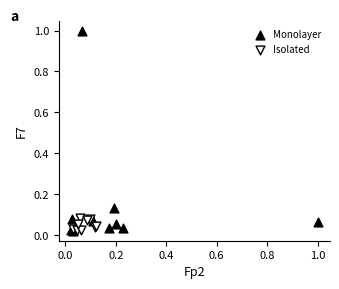

Which series reaches the maximum Y coordinate?

Monolayer